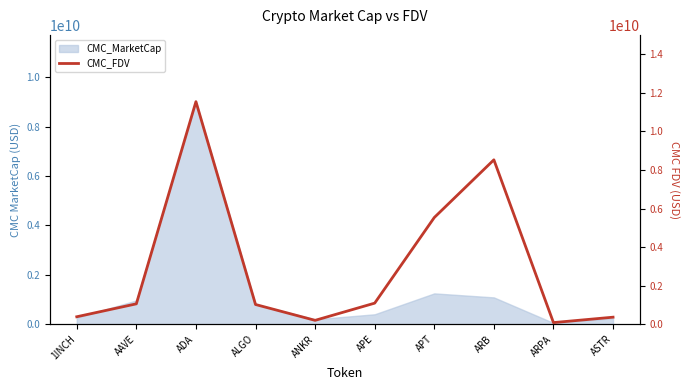

Is it true that the value at AAVE is 1057689715.9?

True